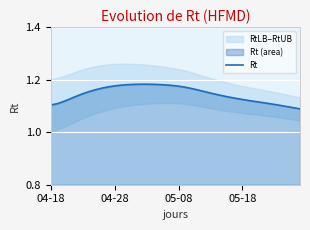

Reading right to left, what are all the values shown in this chart?

1.1	1.1	1.1	1.1	1.1	1.1	1.1	1.1	1.1	1.1	1.1	1.1	1.1	1.1	1.1	1.2	1.2	1.2	1.2	1.2	1.2	1.2	1.2	1.2	1.2	1.2	1.2	1.2	1.2	1.2	1.2	1.2	1.2	1.2	1.1	1.1	1.1	1.1	1.1	1.1